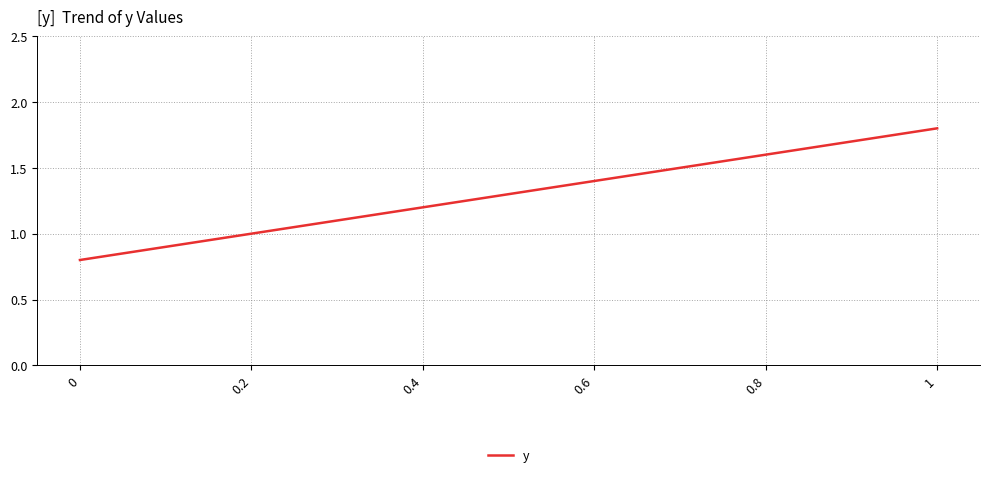

True or false: the data has more than 1 interior local peaks.

False